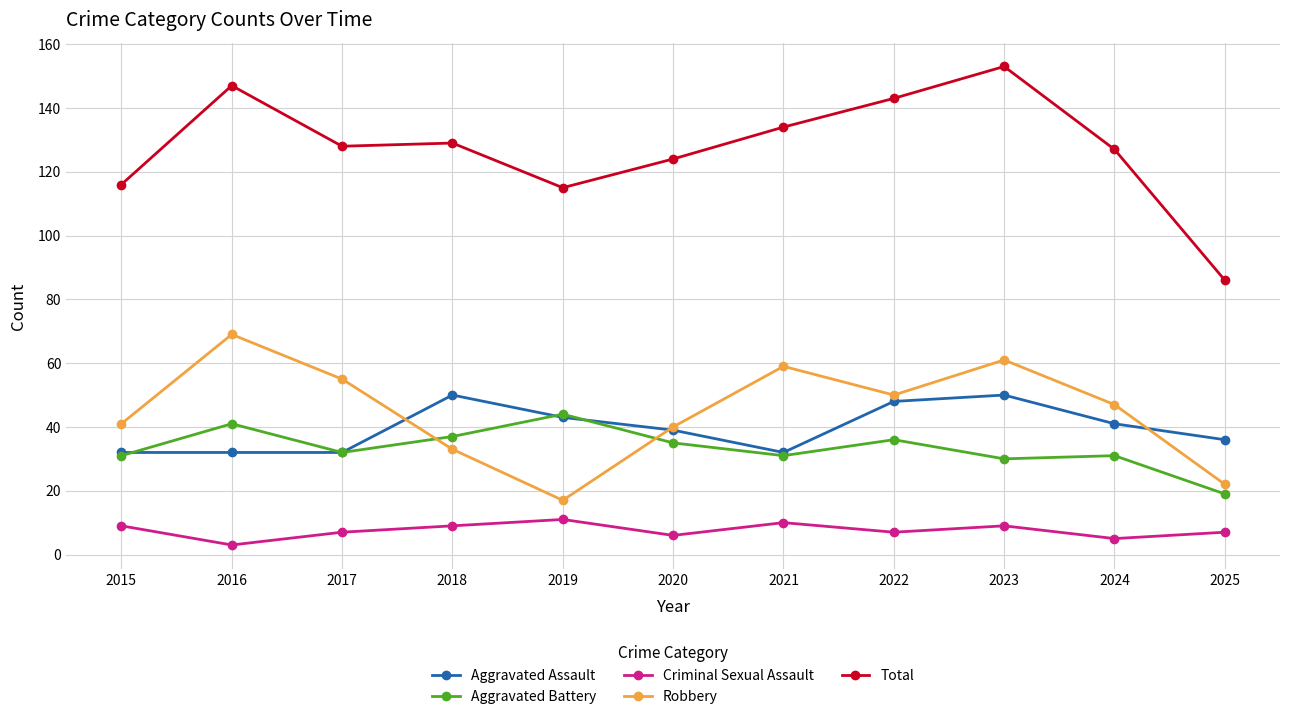

What is the highest value of the Total series?

153